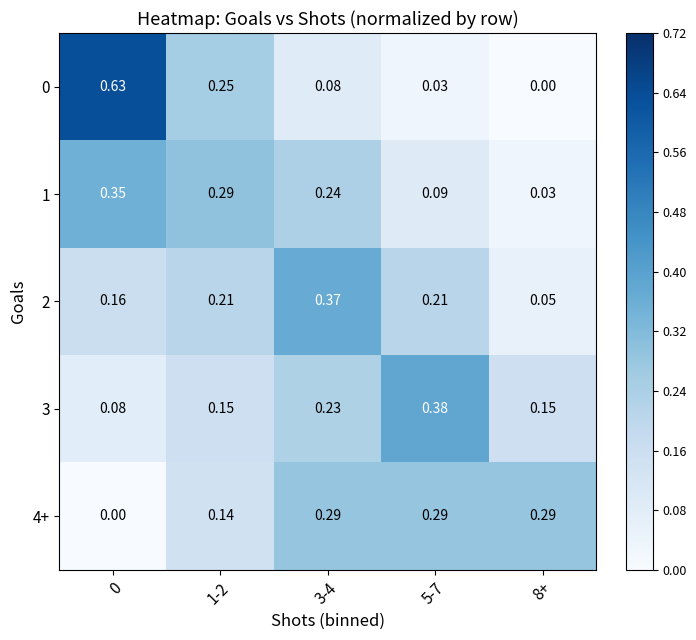

At 5-7, list the series in order from largest to smallest.

3, 4+, 2, 1, 0